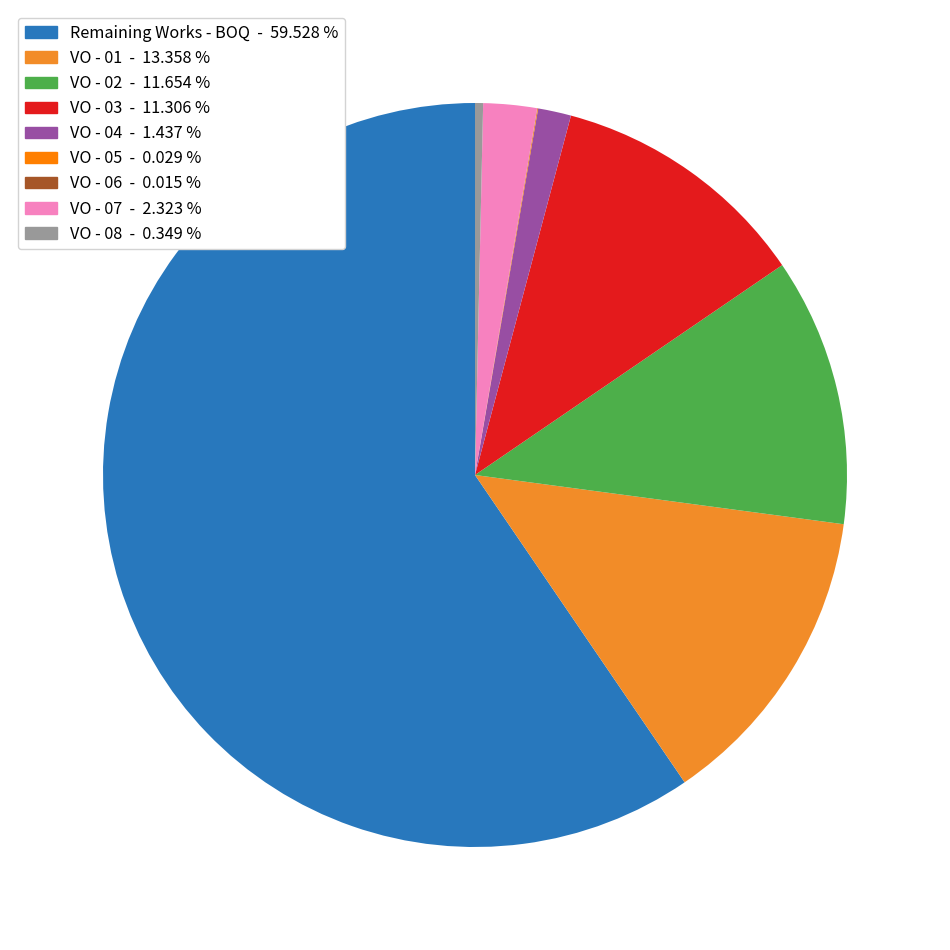

What is the largest slice in the pie chart?

Remaining Works - BOQ